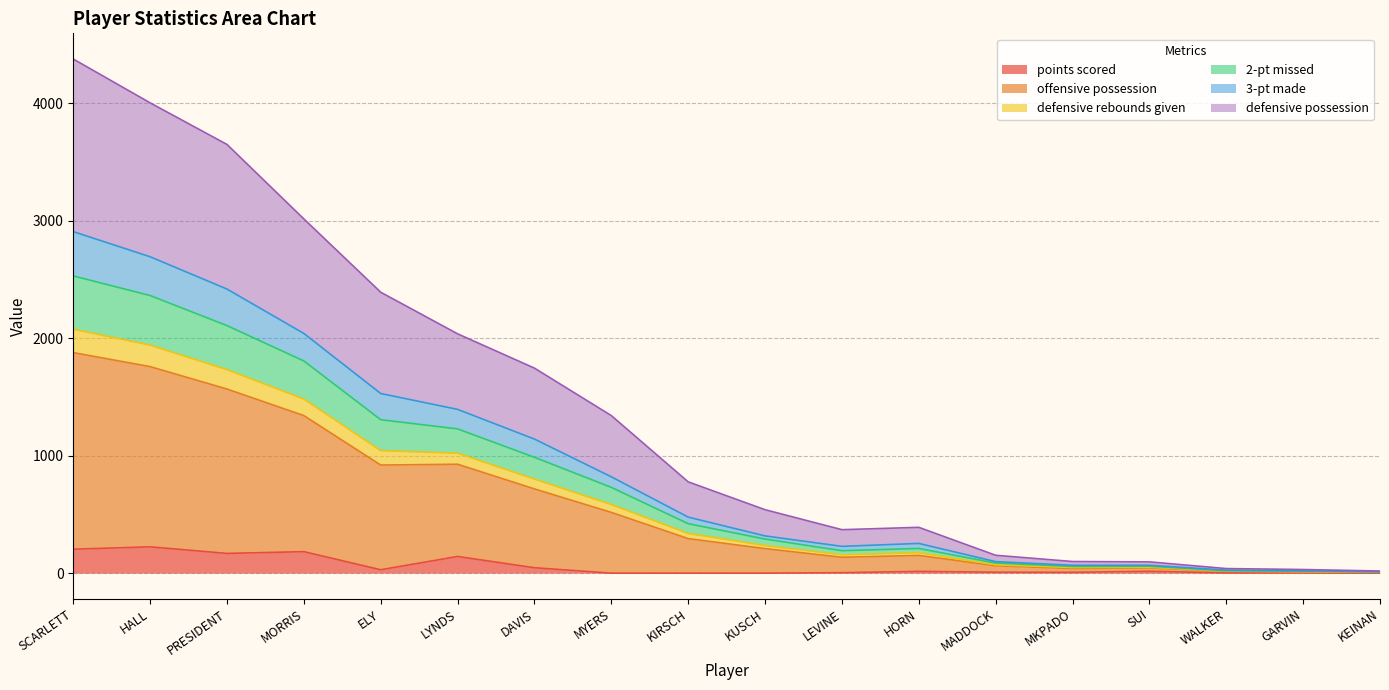

Which series has the largest total across all categories?

offensive possession